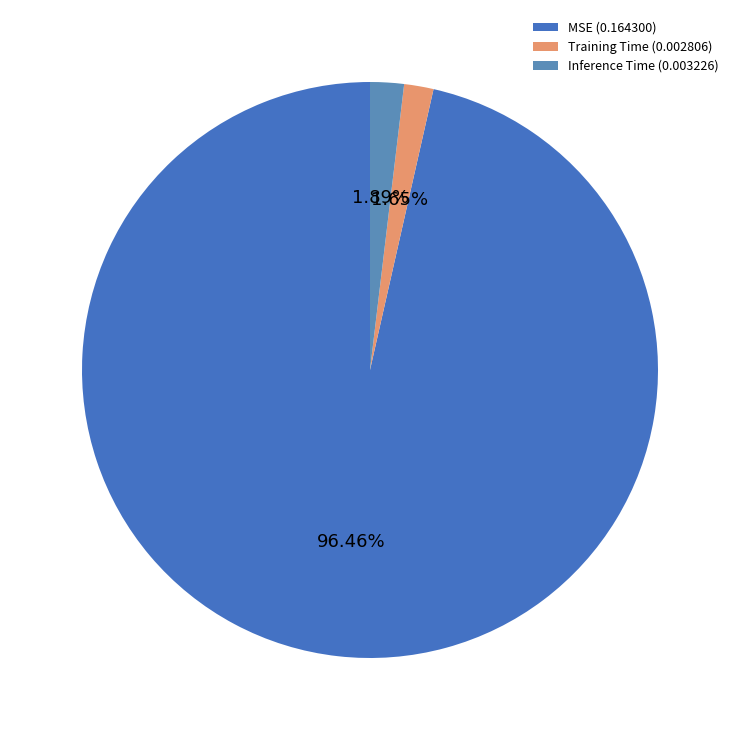

Count the number of slices in the pie.

3